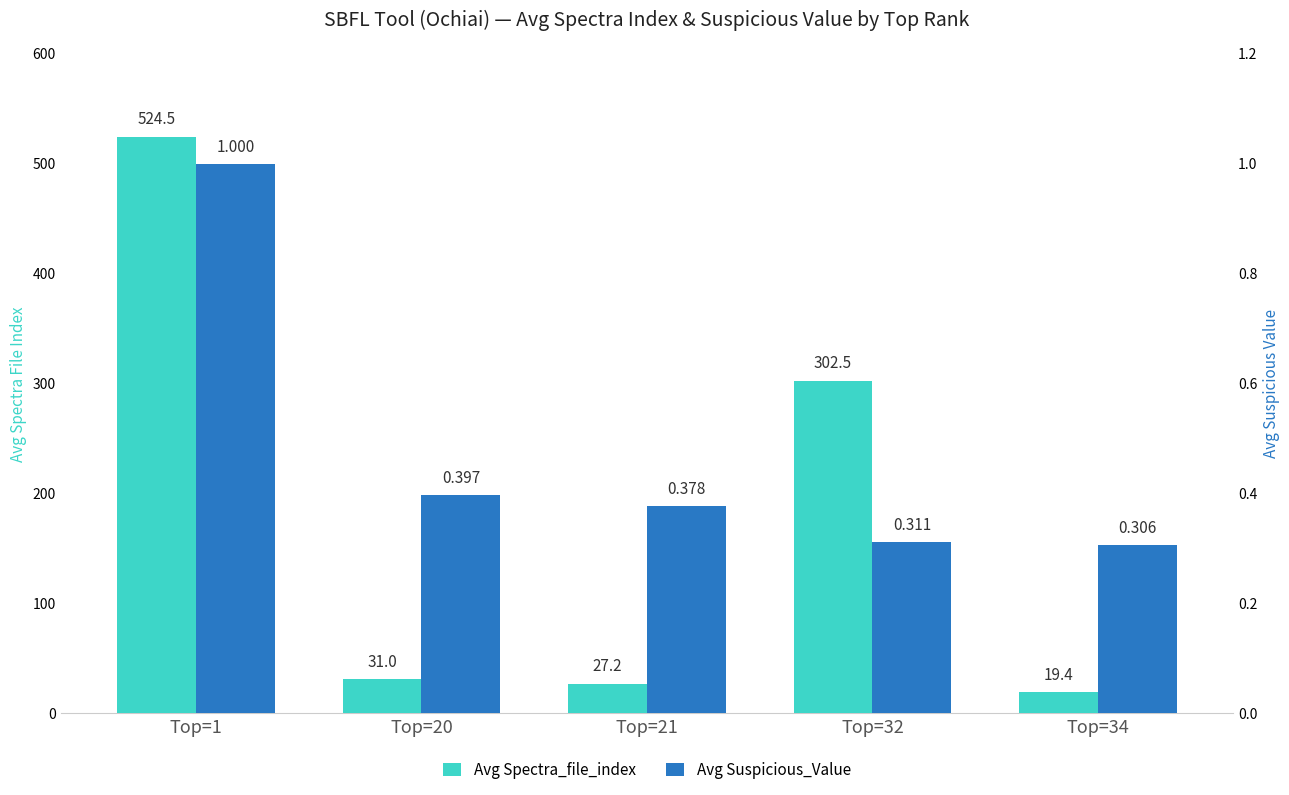

How many groups of bars are there?

5